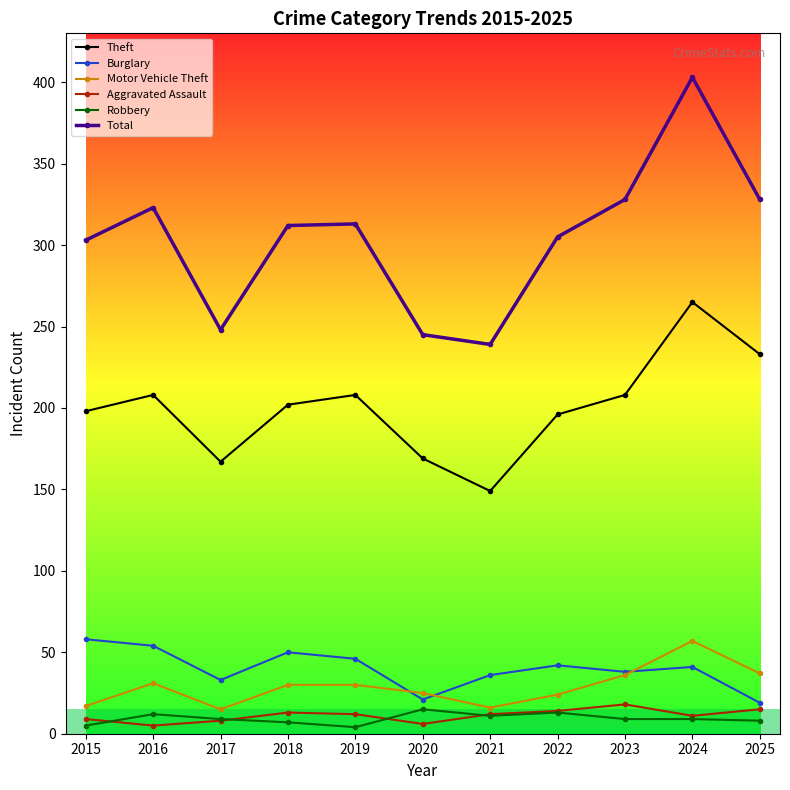

How many distinct data groups are displayed?

6